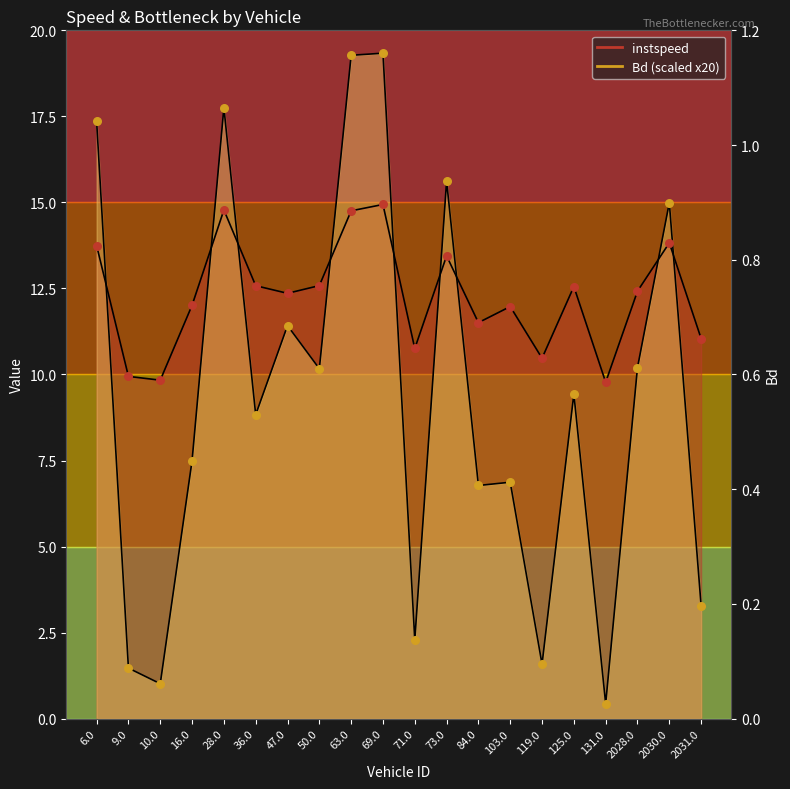

Which series reaches the maximum Y coordinate?

Bd